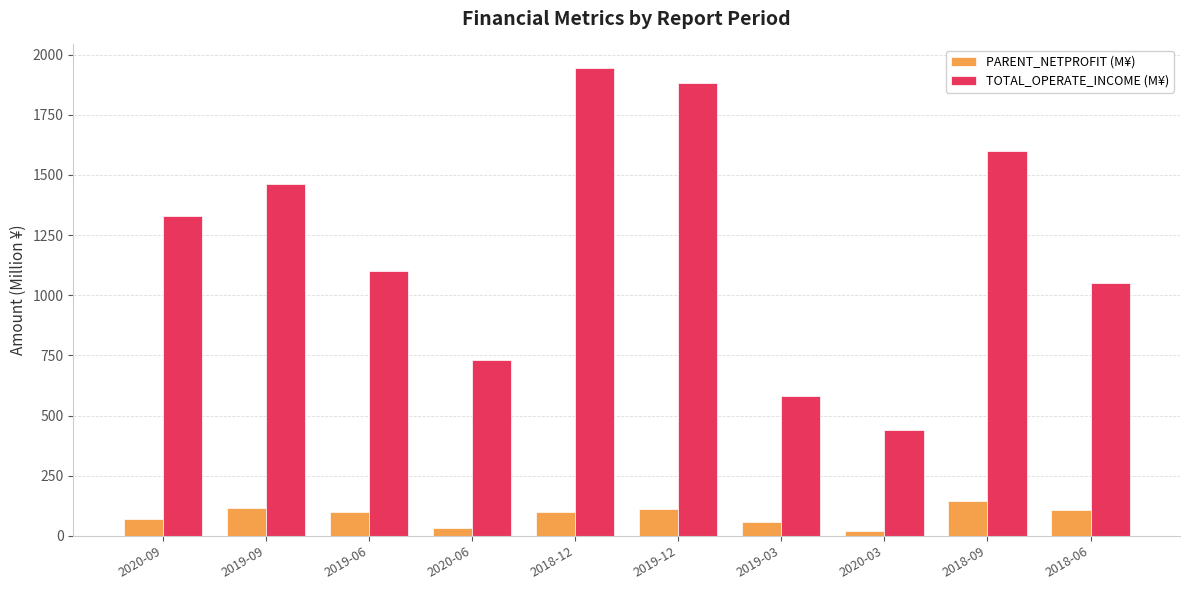

Which series has the largest range (max minus min)?

TOTAL_OPERATE_INCOME (M¥)